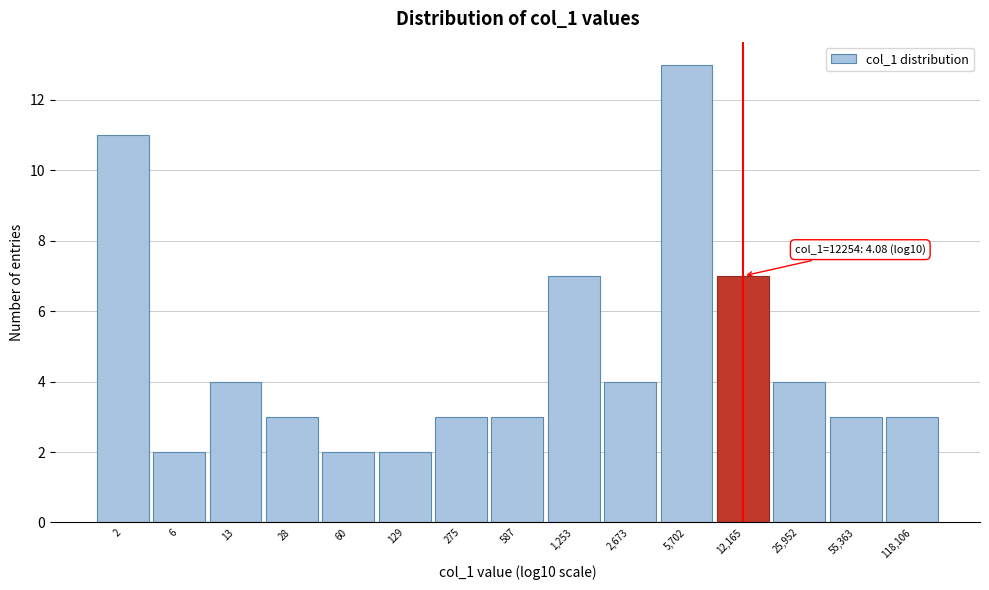

Reading left to right, transcribe all the data shown in this chart.

11	2	4	3	2	2	3	3	7	4	13	7	4	3	3